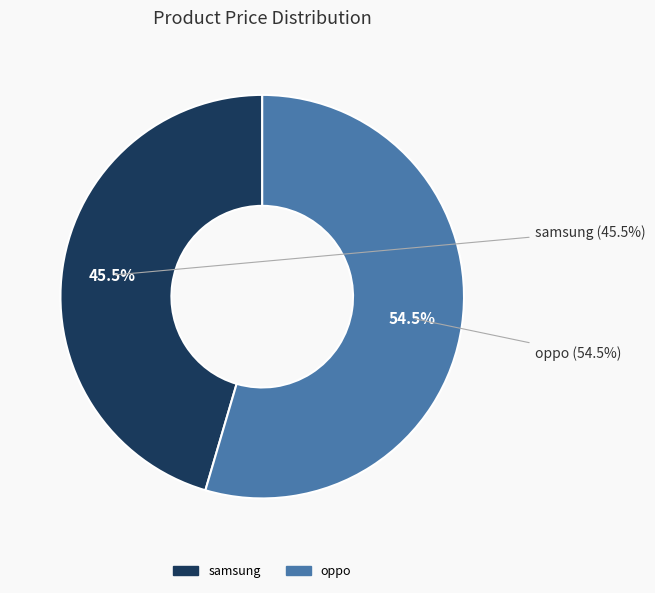

Which slice is the largest?

oppo